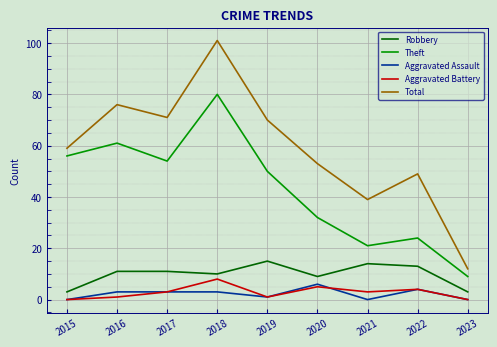

How many lines are shown in the chart?

5